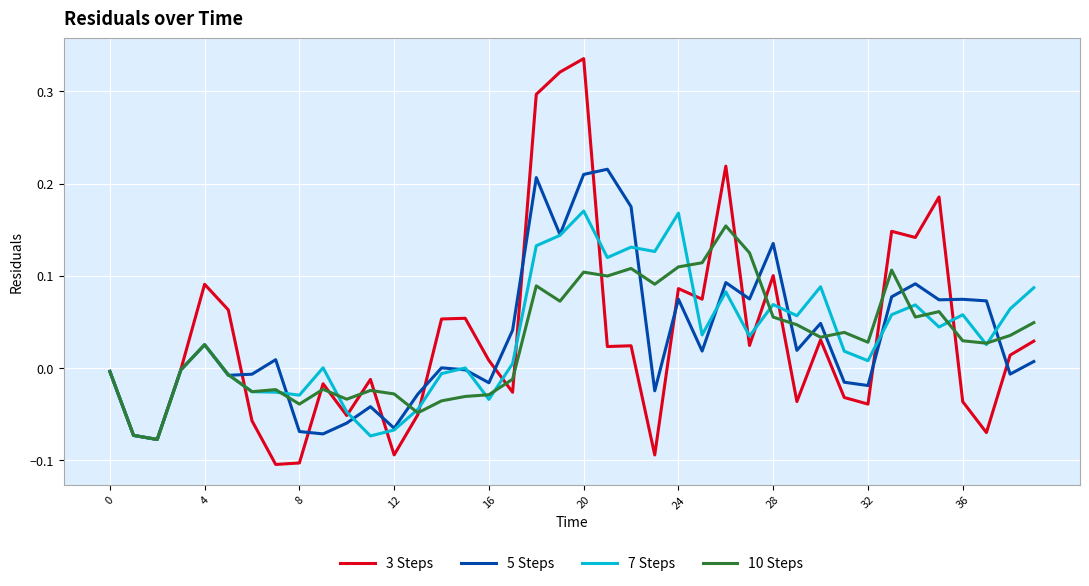

Which series has the widest spread of values?

3 Steps